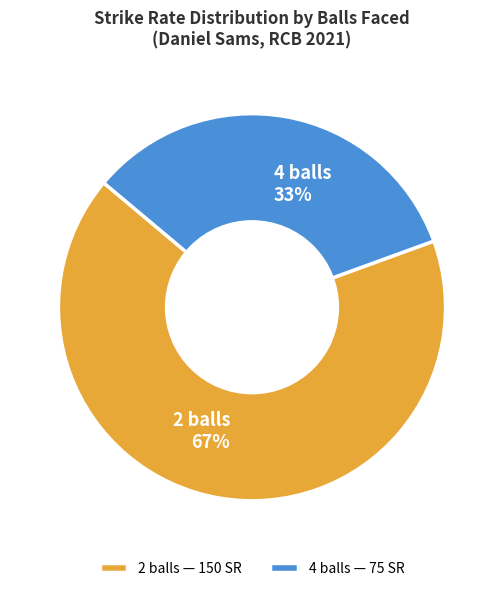

What percentage is the 2 balls slice, to the nearest percent?

67%